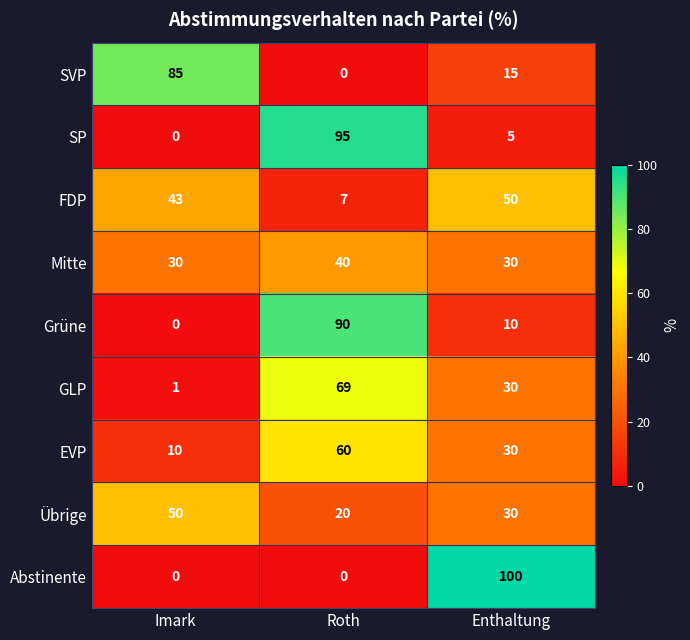

At which label is Grüne closest to 45?

Enthaltung